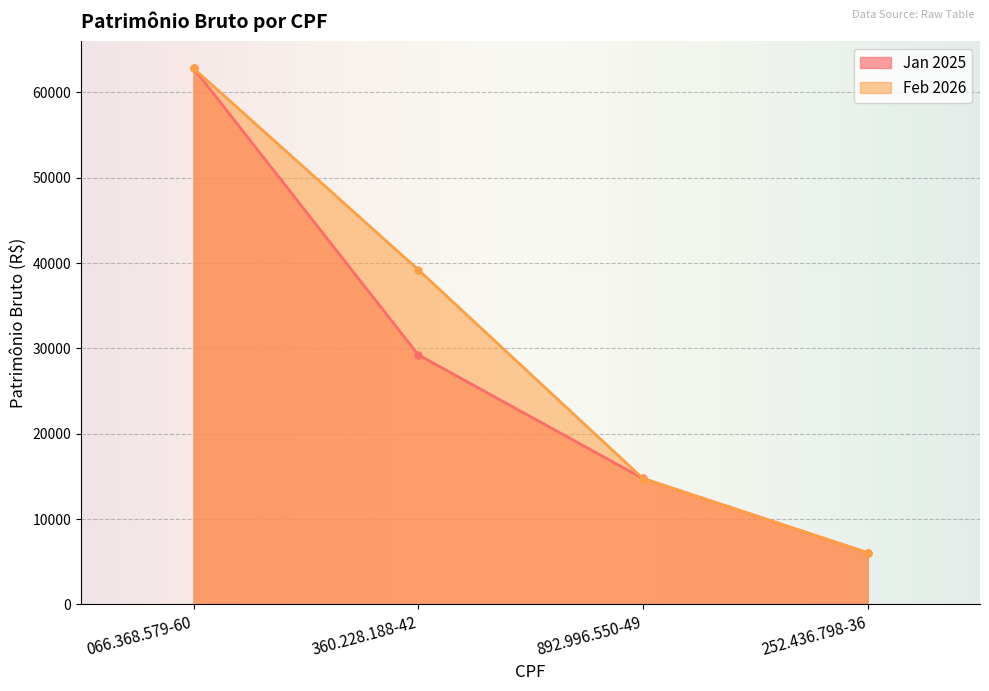

Between which two adjacent categories do Feb 2026 and Jan 2025 first intersect?

066.368.579-60 and 360.228.188-42